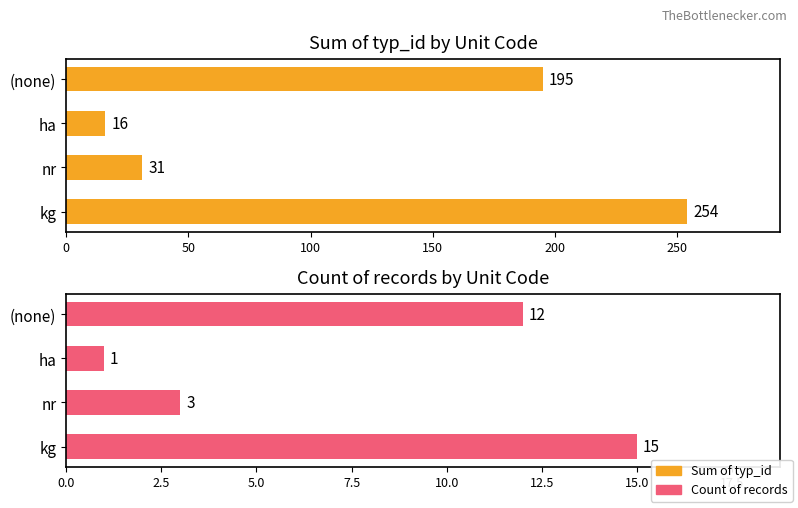

What is the minimum value for Count of records?

1